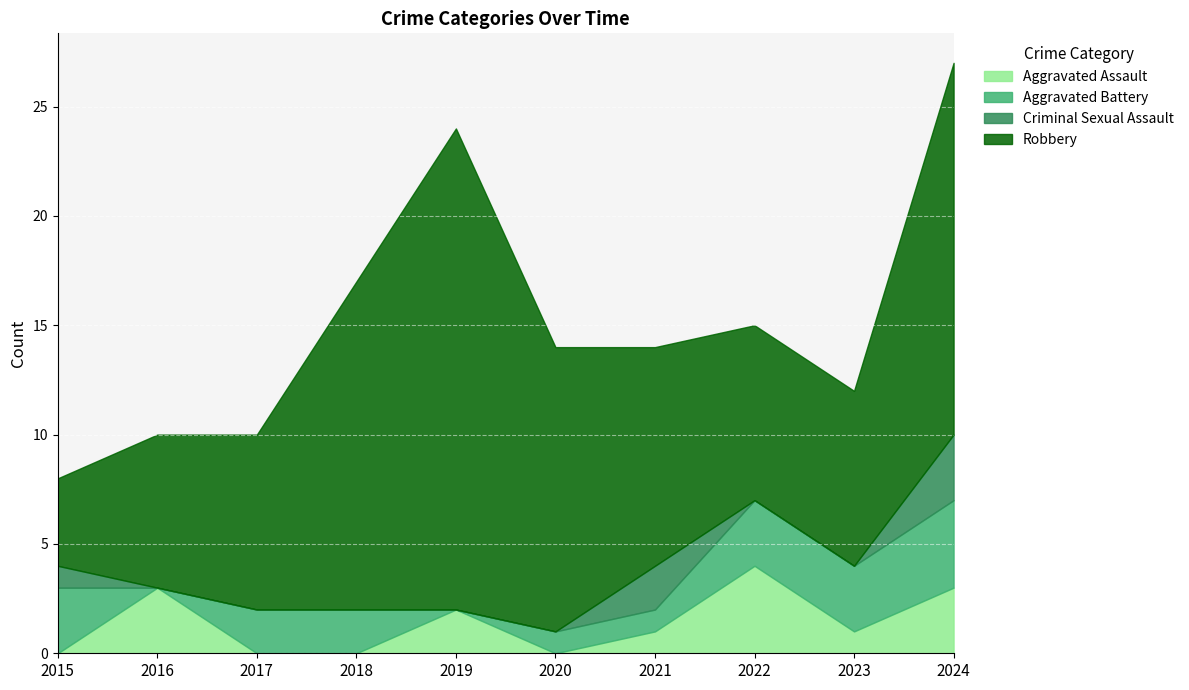

Reading left to right, list all the values displayed in this chart.

Aggravated Assault: 0	3	0	0	2	0	1	4	1	3
Aggravated Battery: 3	0	2	2	0	1	1	3	3	4
Criminal Sexual Assault: 1	0	0	0	0	0	2	0	0	3
Robbery: 4	7	8	15	22	13	10	8	8	17